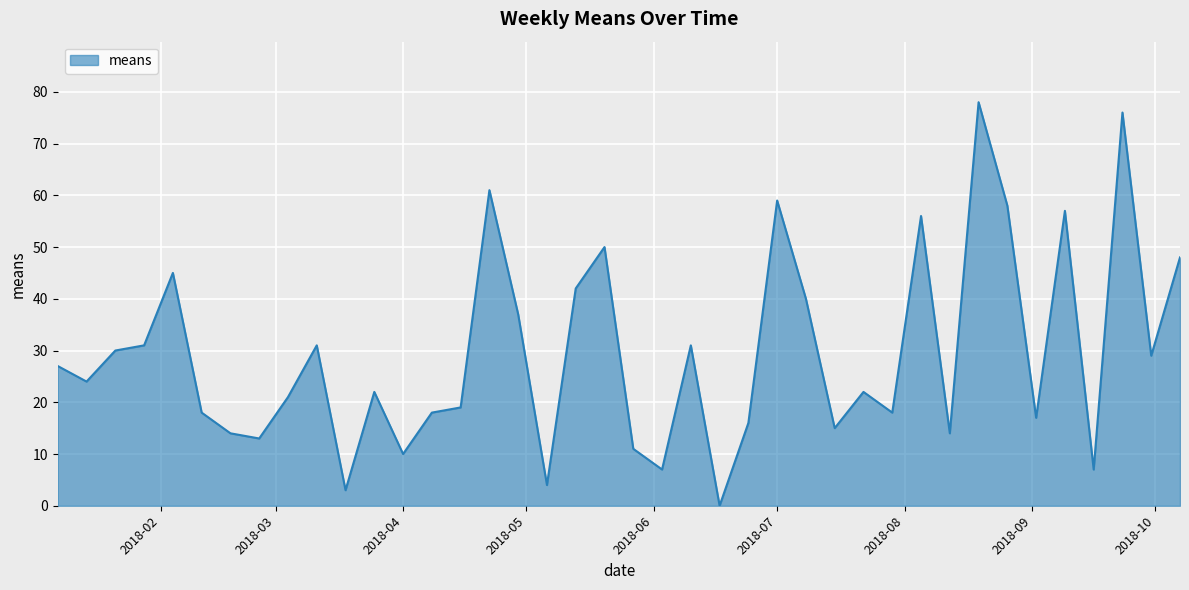

What is the greatest value displayed?

78